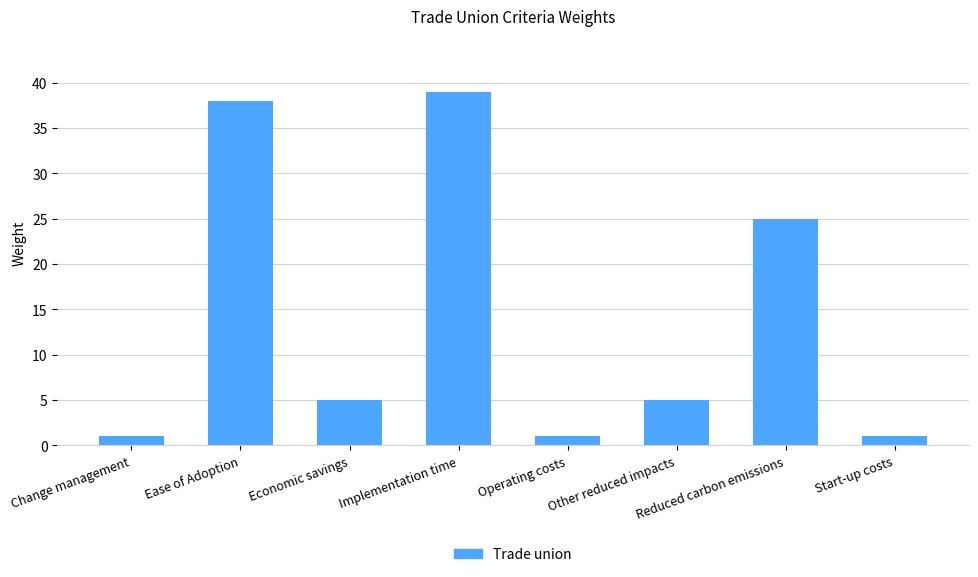

What is the smallest value displayed?

1